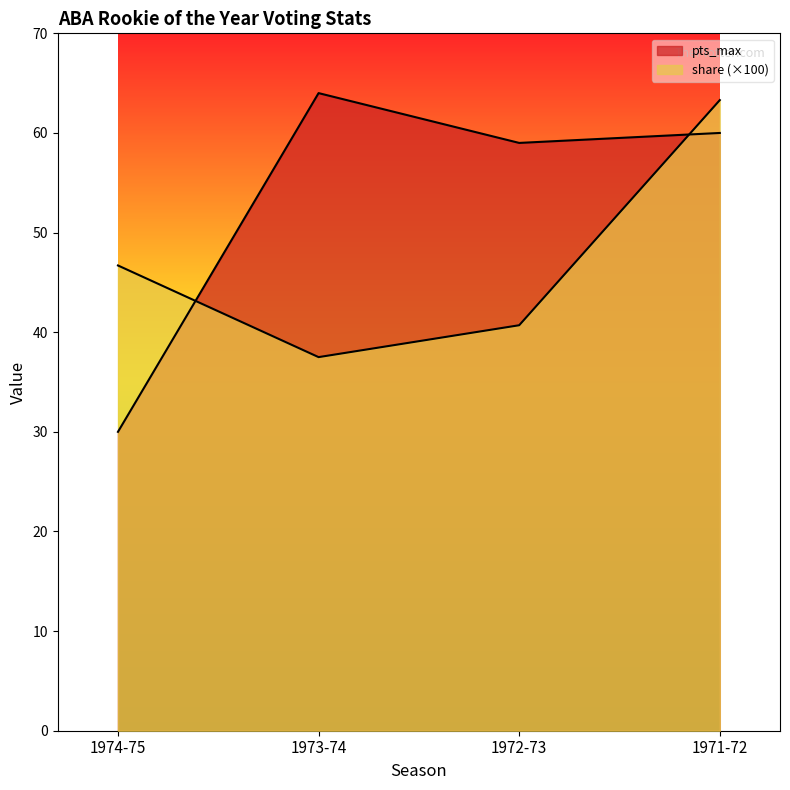

How many values in the pts_max series exceed 60?

1